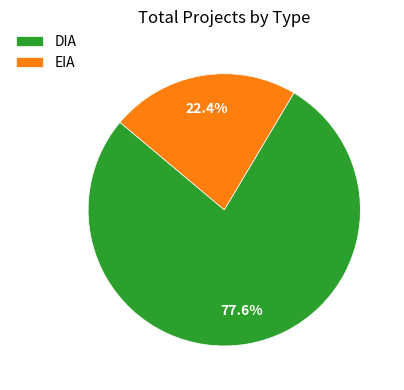

To the nearest percent, what is the difference between the largest and smallest slice percentages?

55%